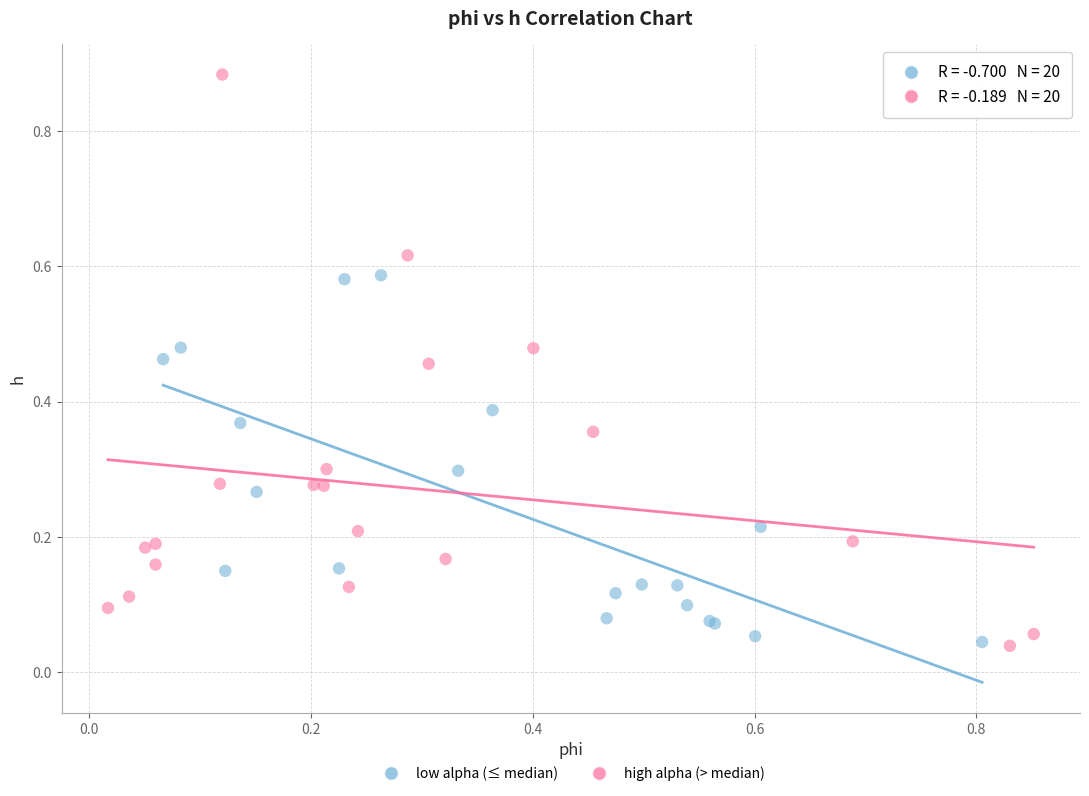

Which series contains the highest Y value?

high alpha (> median)